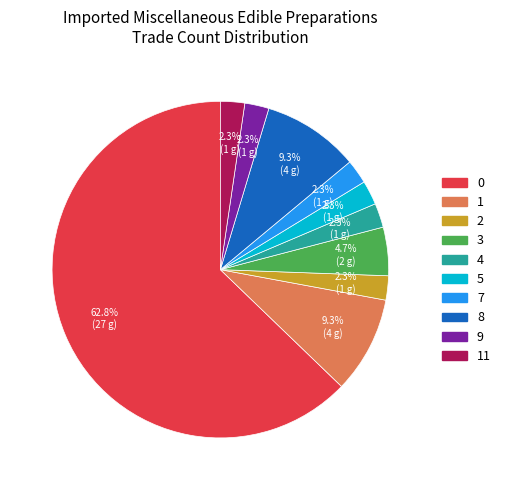

Is there a majority slice in this chart?

Yes